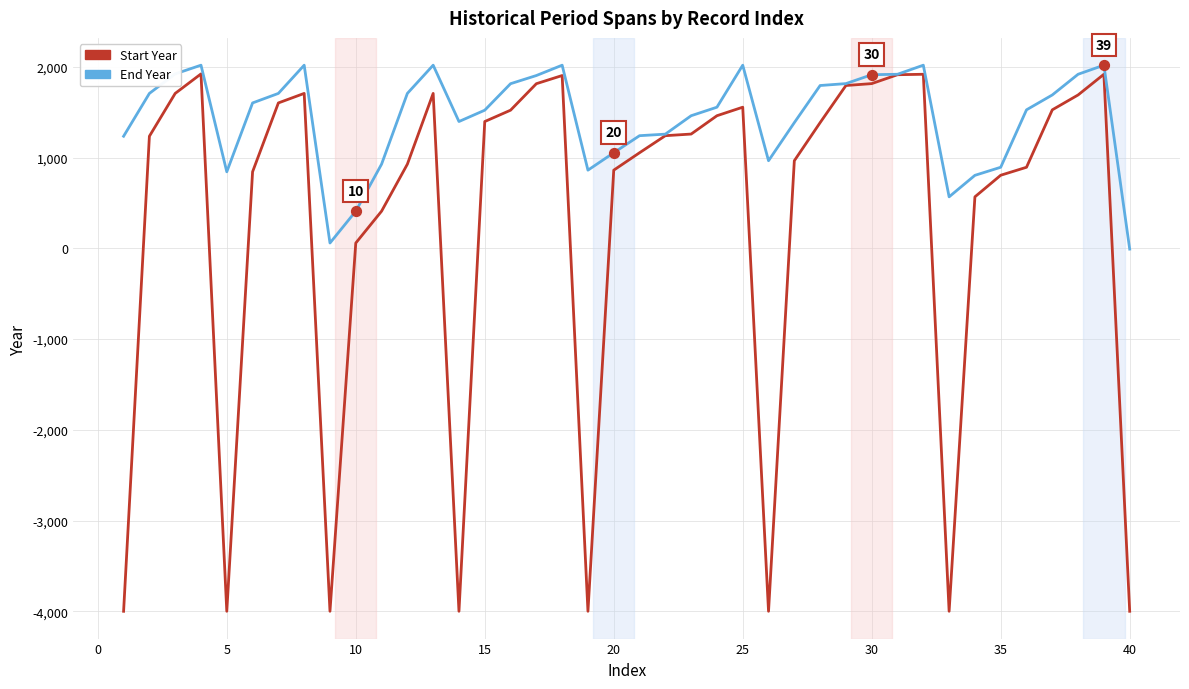

What is the minimum value shown in the chart?

-4000